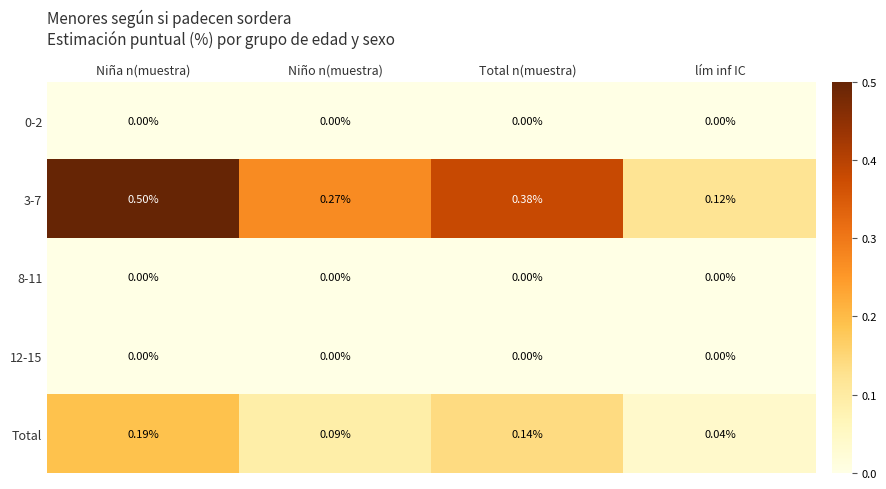

At which category is the sum across all series the highest?

Niña n(muestra)